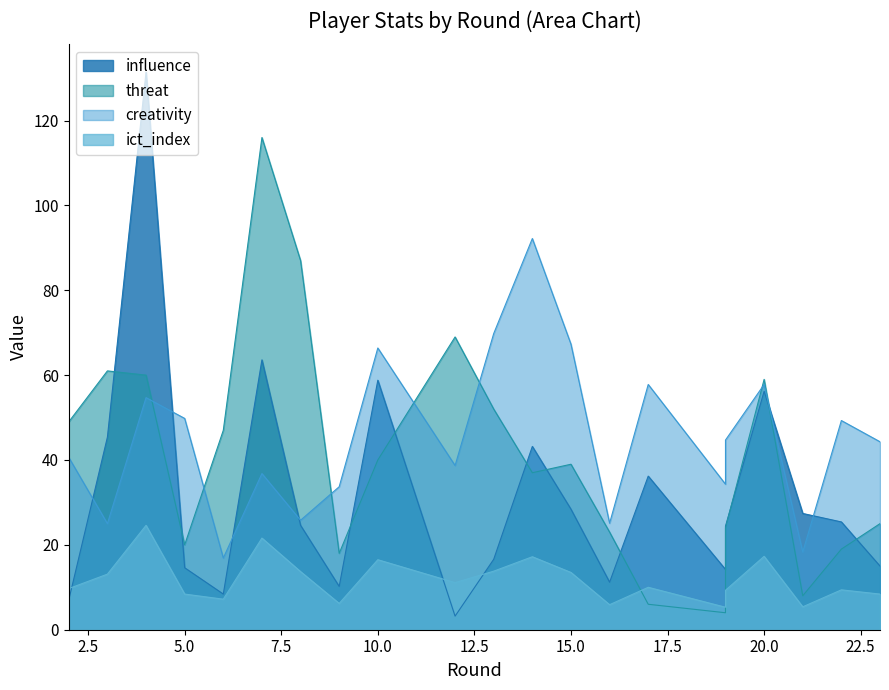

Reading right to left, what are all the values shown in this chart?

influence: 15.0	25.4	27.4	56.2	24.4	14.2	36.2	11.2	28.4	43.2	16.6	3.2	58.8	10.2	24.6	63.6	8.4	14.6	131.4	45.4	7.0
threat: 25.0	19.0	8.0	59.0	24.0	4.0	6.0	23.0	39.0	37.0	52.0	69.0	40.0	18.0	87.0	116.0	47.0	20.0	60.0	61.0	49.0
creativity: 44.3	49.3	18.3	57.8	44.7	34.3	57.8	25.1	67.3	92.2	69.8	38.7	66.4	33.7	25.8	36.8	16.9	49.8	54.7	25.0	40.6
ict_index: 8.4	9.4	5.4	17.3	9.3	5.3	10.0	5.9	13.5	17.2	13.8	11.1	16.5	6.2	13.7	21.6	7.2	8.4	24.6	13.1	9.7